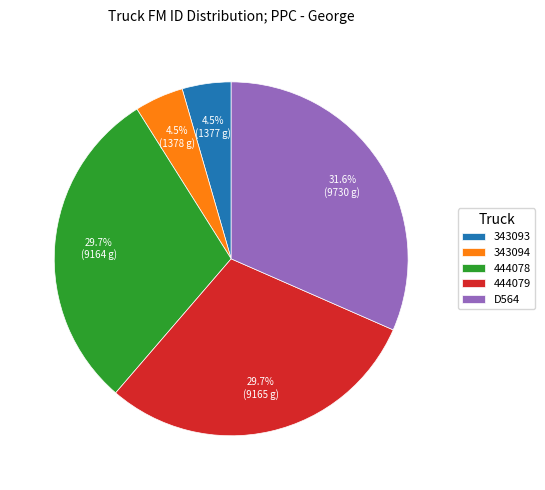

Which slice is the largest?

D564